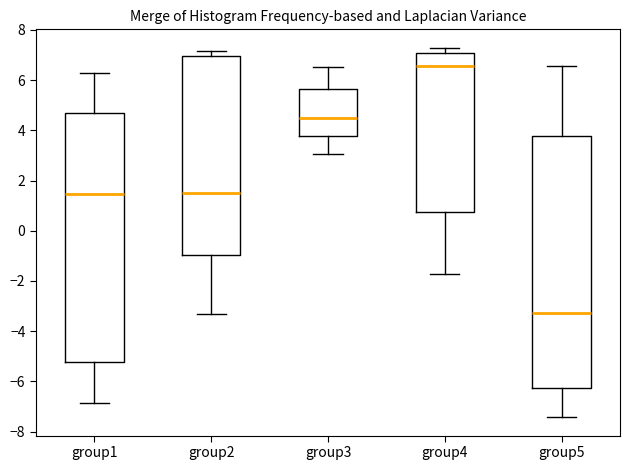

Reading left to right, read every box against the y-axis: the position of its median line, the range the box covers, and the ends of its whiskers. The values are not printed on the chart, so give them approximately, as read against the axis.

group1: median 1.4, box -5.2 to 4.8, whiskers -6.8 to 6.2
group2: median 1.4, box -1.0 to 7.0, whiskers -3.4 to 7.2
group3: median 4.4, box 3.8 to 5.6, whiskers 3.0 to 6.6
group4: median 6.6, box 0.8 to 7.2, whiskers -1.8 to 7.2 (just above the box's upper edge)
group5: median -3.2, box -6.2 to 3.8, whiskers -7.4 to 6.6